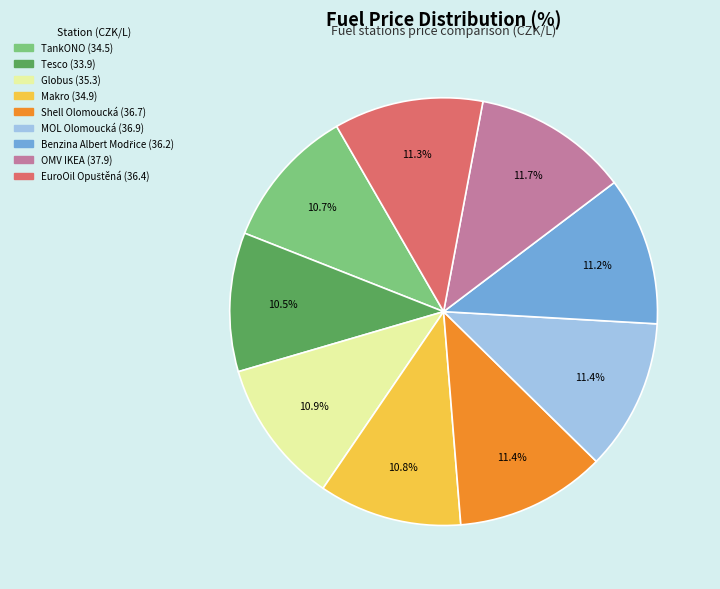

What percentage is NOT represented by OMV IKEA?

88.3%